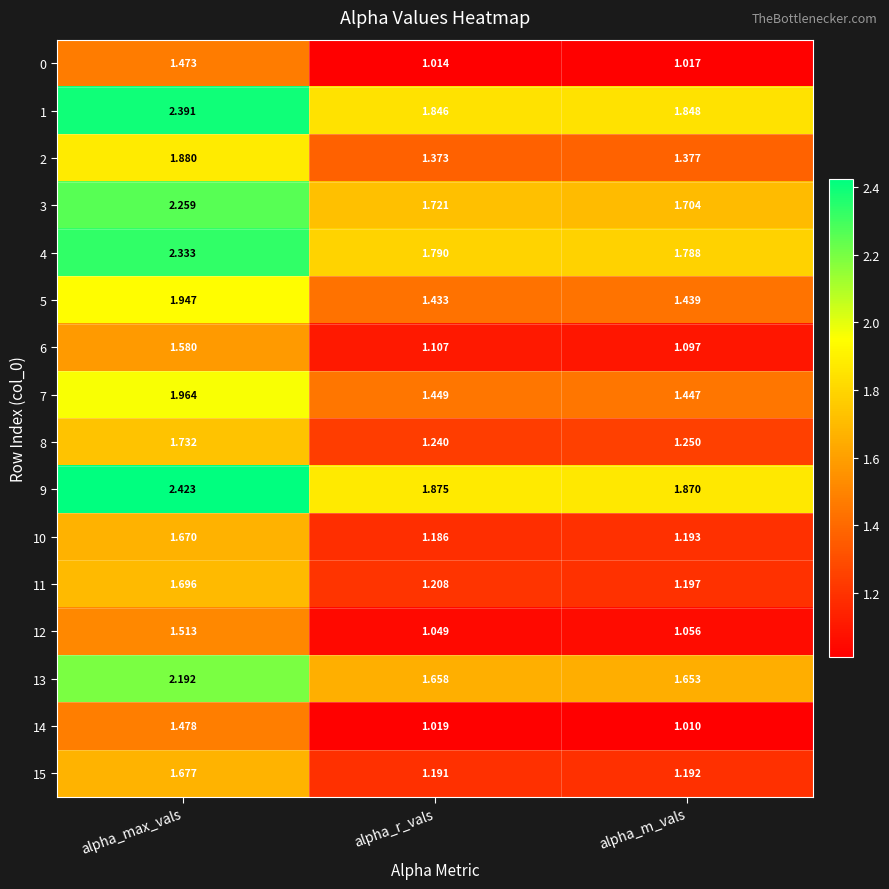

What is the total value across all series at alpha_max_vals?

30.2